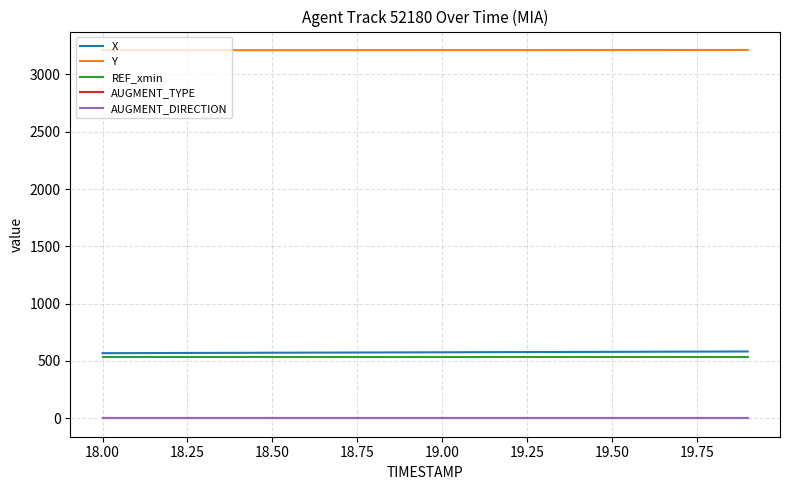

True or false: AUGMENT_TYPE and AUGMENT_DIRECTION cross at least once.

False